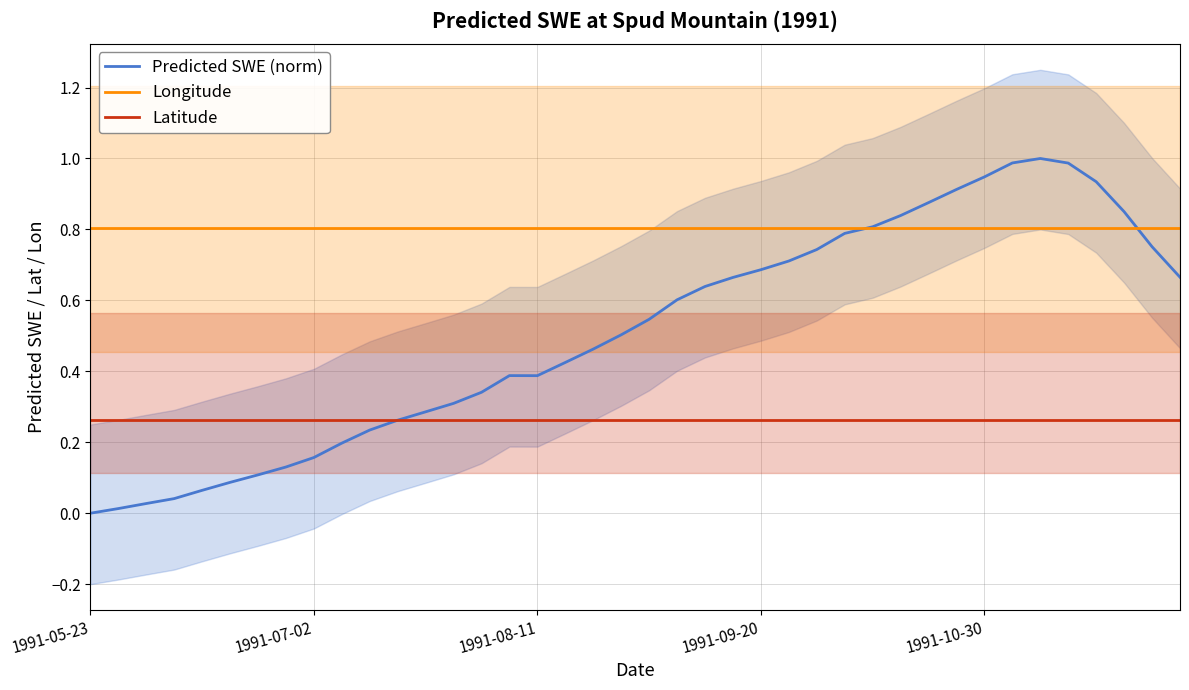

True or false: Longitude and Latitude intersect in this chart.

False